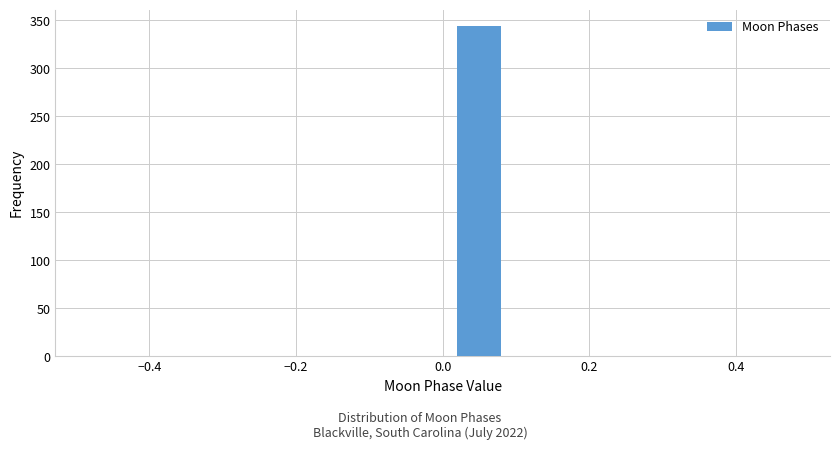

What is the height of the bar covering 0.0 to 0.1 on the x-axis? The values are not printed on the chart, so give them approximately, as read against the axis.

345